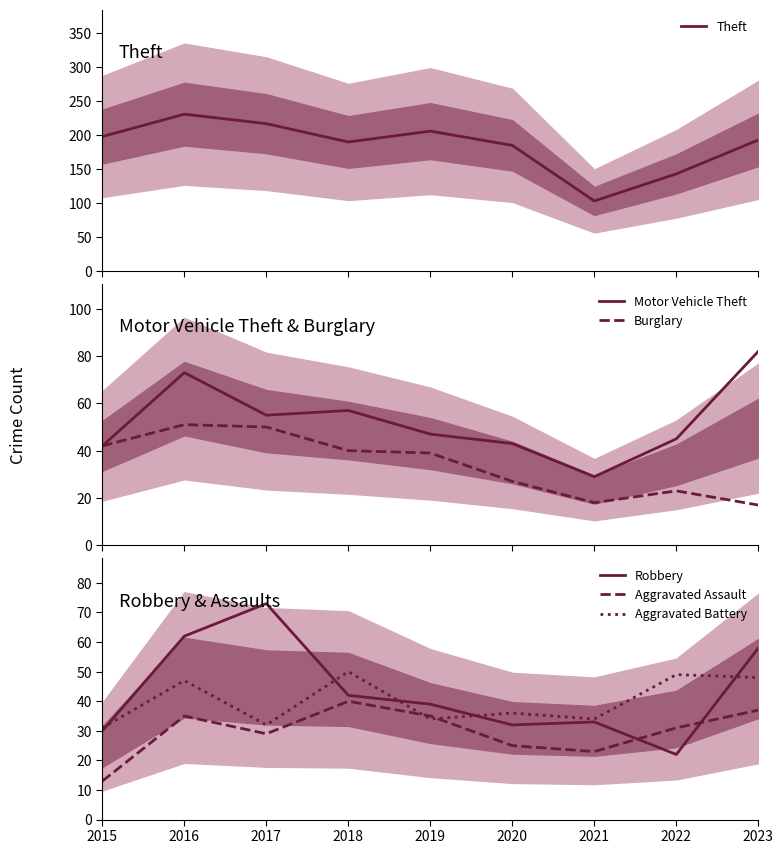

Between 2017 and 2021, which series saw the biggest shift?

Theft